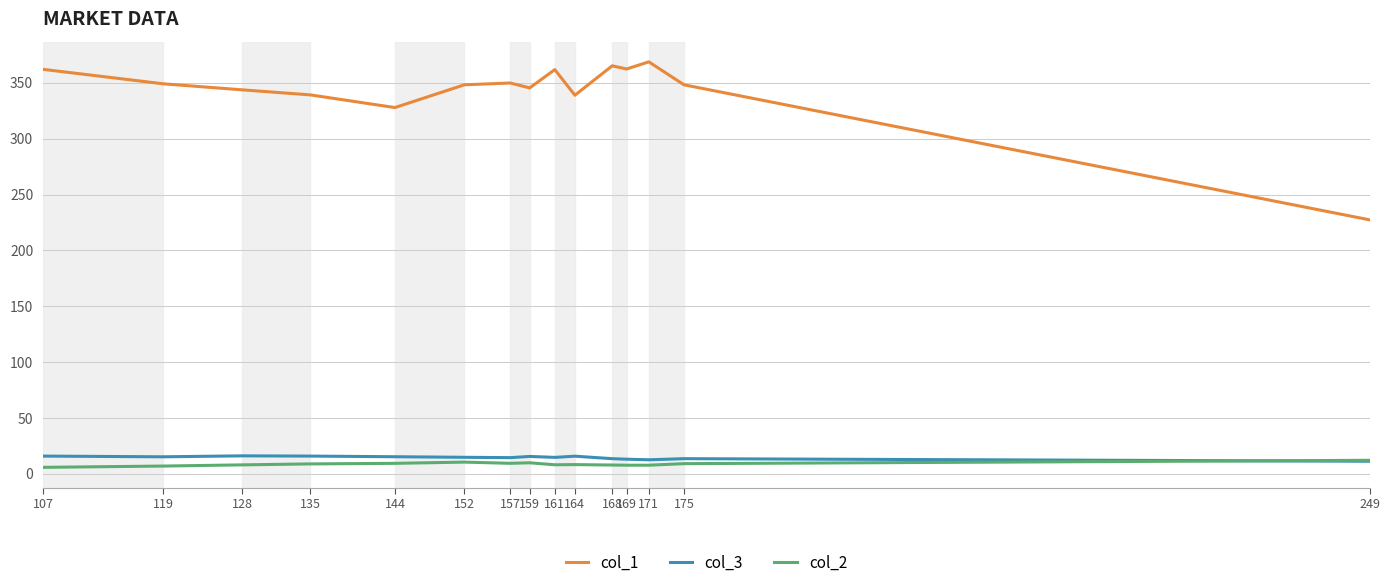

Is the value of col_2 at 144 greater than the value of col_1 at 144?

No